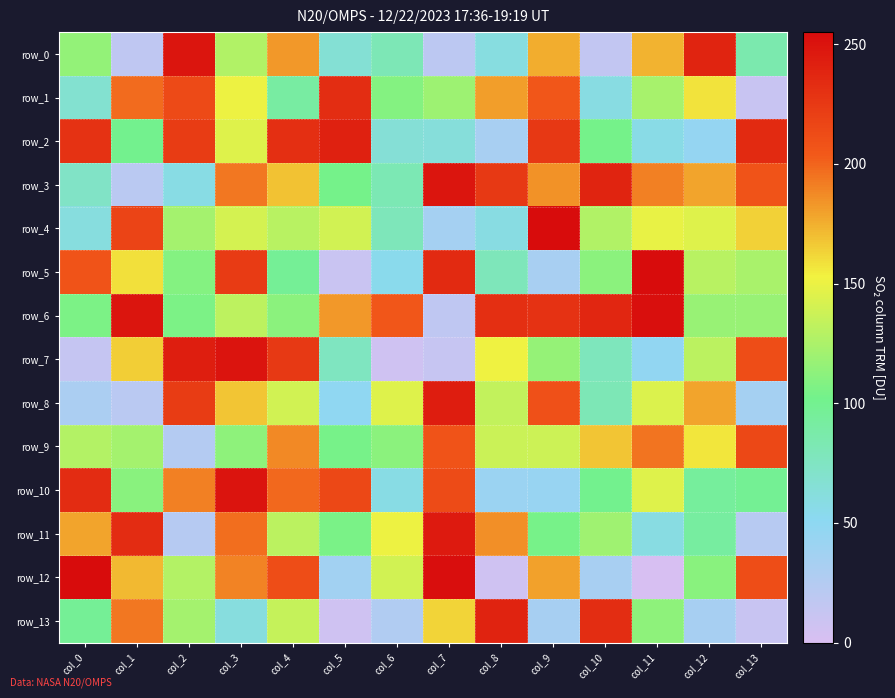

Reading right to left, extract all data points from this chart.

row_0: 85	239	174	15	176	60	19	81	66	183	127	249	17	115
row_1: 11	158	123	59	206	181	119	109	233	91	151	214	198	68
row_2: 235	45	57	103	226	32	63	65	241	232	145	223	101	230
row_3: 208	179	191	239	185	225	249	82	103	169	194	58	20	73
row_4: 164	145	149	127	255	59	34	79	140	130	141	122	218	61
row_5: 124	130	255	112	32	79	235	54	10	97	224	109	159	208
row_6: 117	117	253	238	230	232	17	206	183	112	132	106	249	106
row_7: 212	131	47	78	116	152	12	6	76	225	250	243	165	13
row_8: 34	179	144	81	210	134	244	145	48	140	168	223	20	30
row_9: 215	157	195	168	138	137	208	112	104	188	113	24	122	128
row_10: 98	94	145	101	43	41	213	58	215	199	250	191	111	234
row_11: 22	92	59	120	104	186	246	151	105	131	197	23	234	179
row_12: 212	111	1	32	180	6	254	140	36	212	190	128	172	255
row_13: 11	33	113	233	33	240	163	26	6	135	61	122	194	97